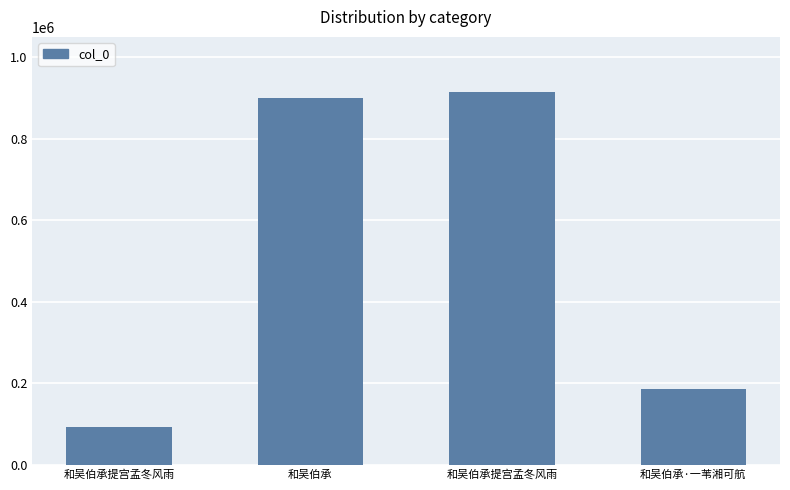

Reading left to right, extract all data points from this chart.

93217	900567	915369	186420